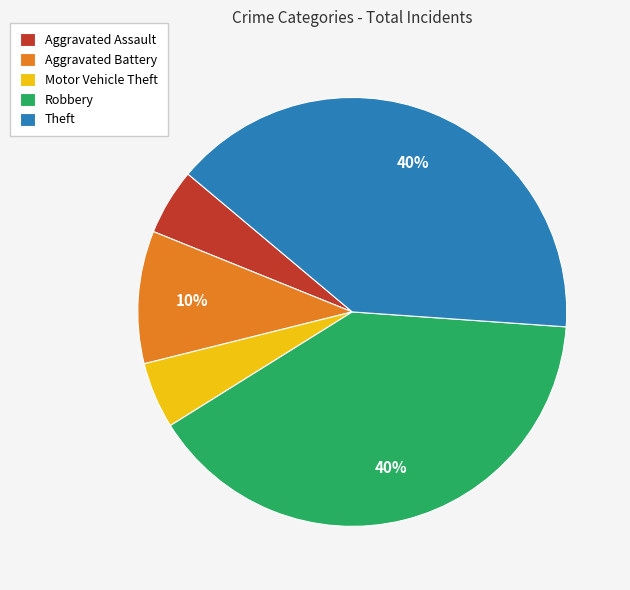

Is Robbery the majority of the pie?

No